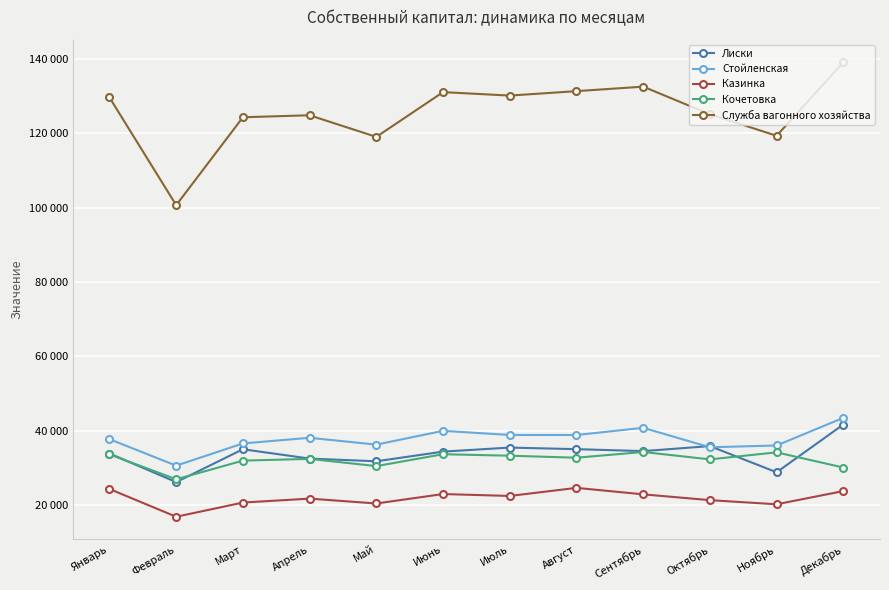

Rank the series by their maximum value, from highest to lowest.

Служба вагонного хозяйства, Стойленская, Лиски, Кочетовка, Казинка